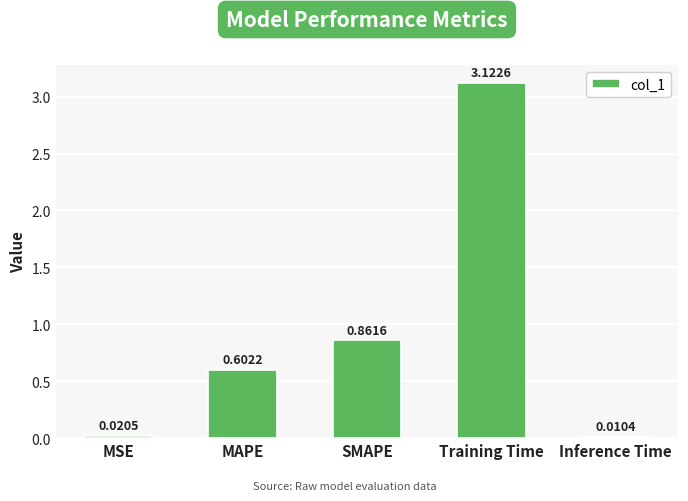

What is the sum of all values?

4.6